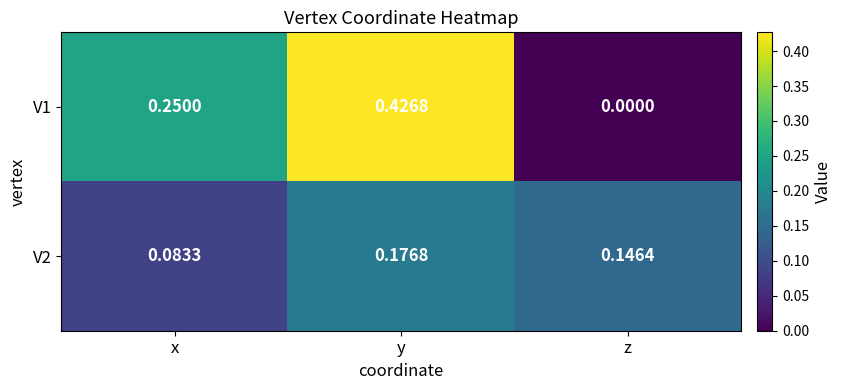

At which label does V1 reach its minimum?

z